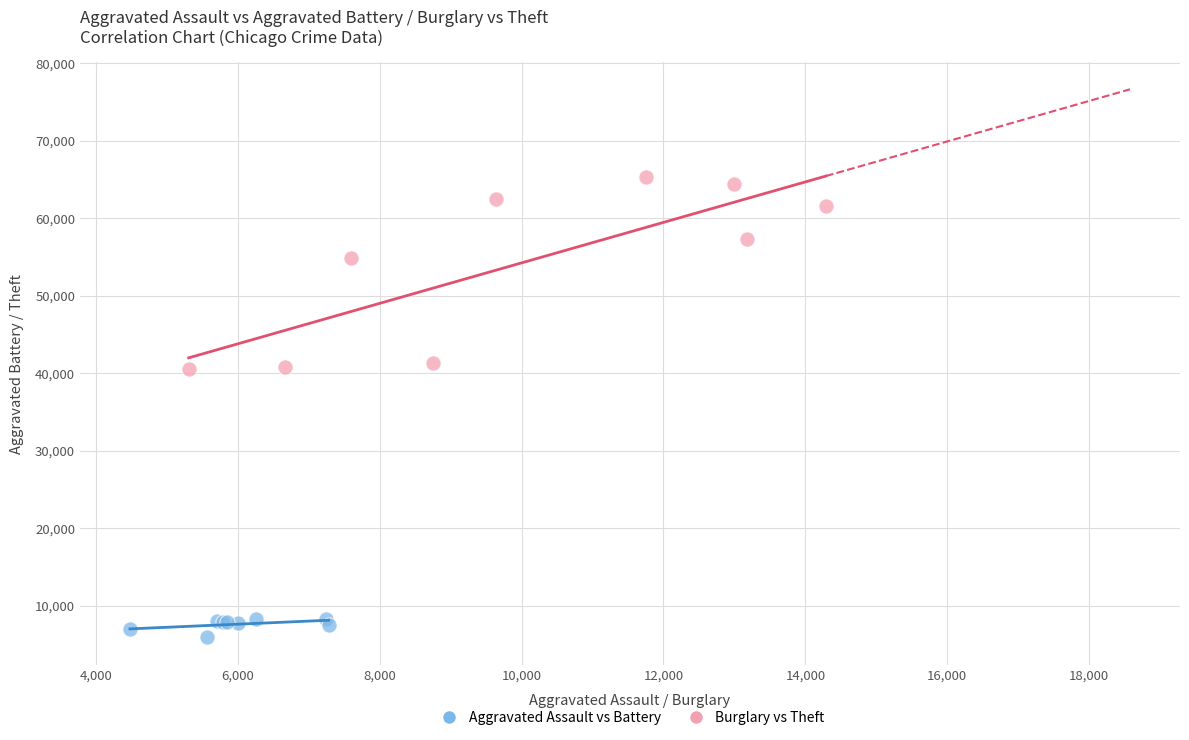

Which series has the largest Y range (max minus min)?

Burglary vs Theft